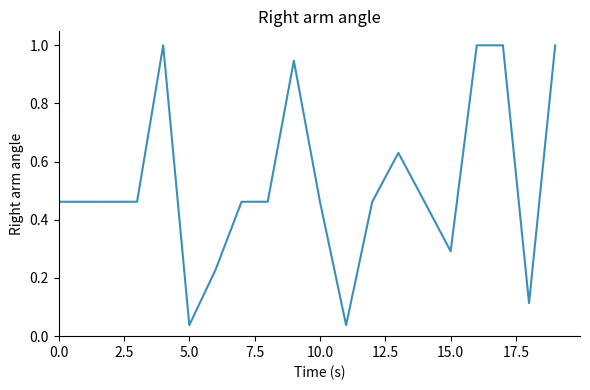

What is the maximum value shown in the chart?

1.0